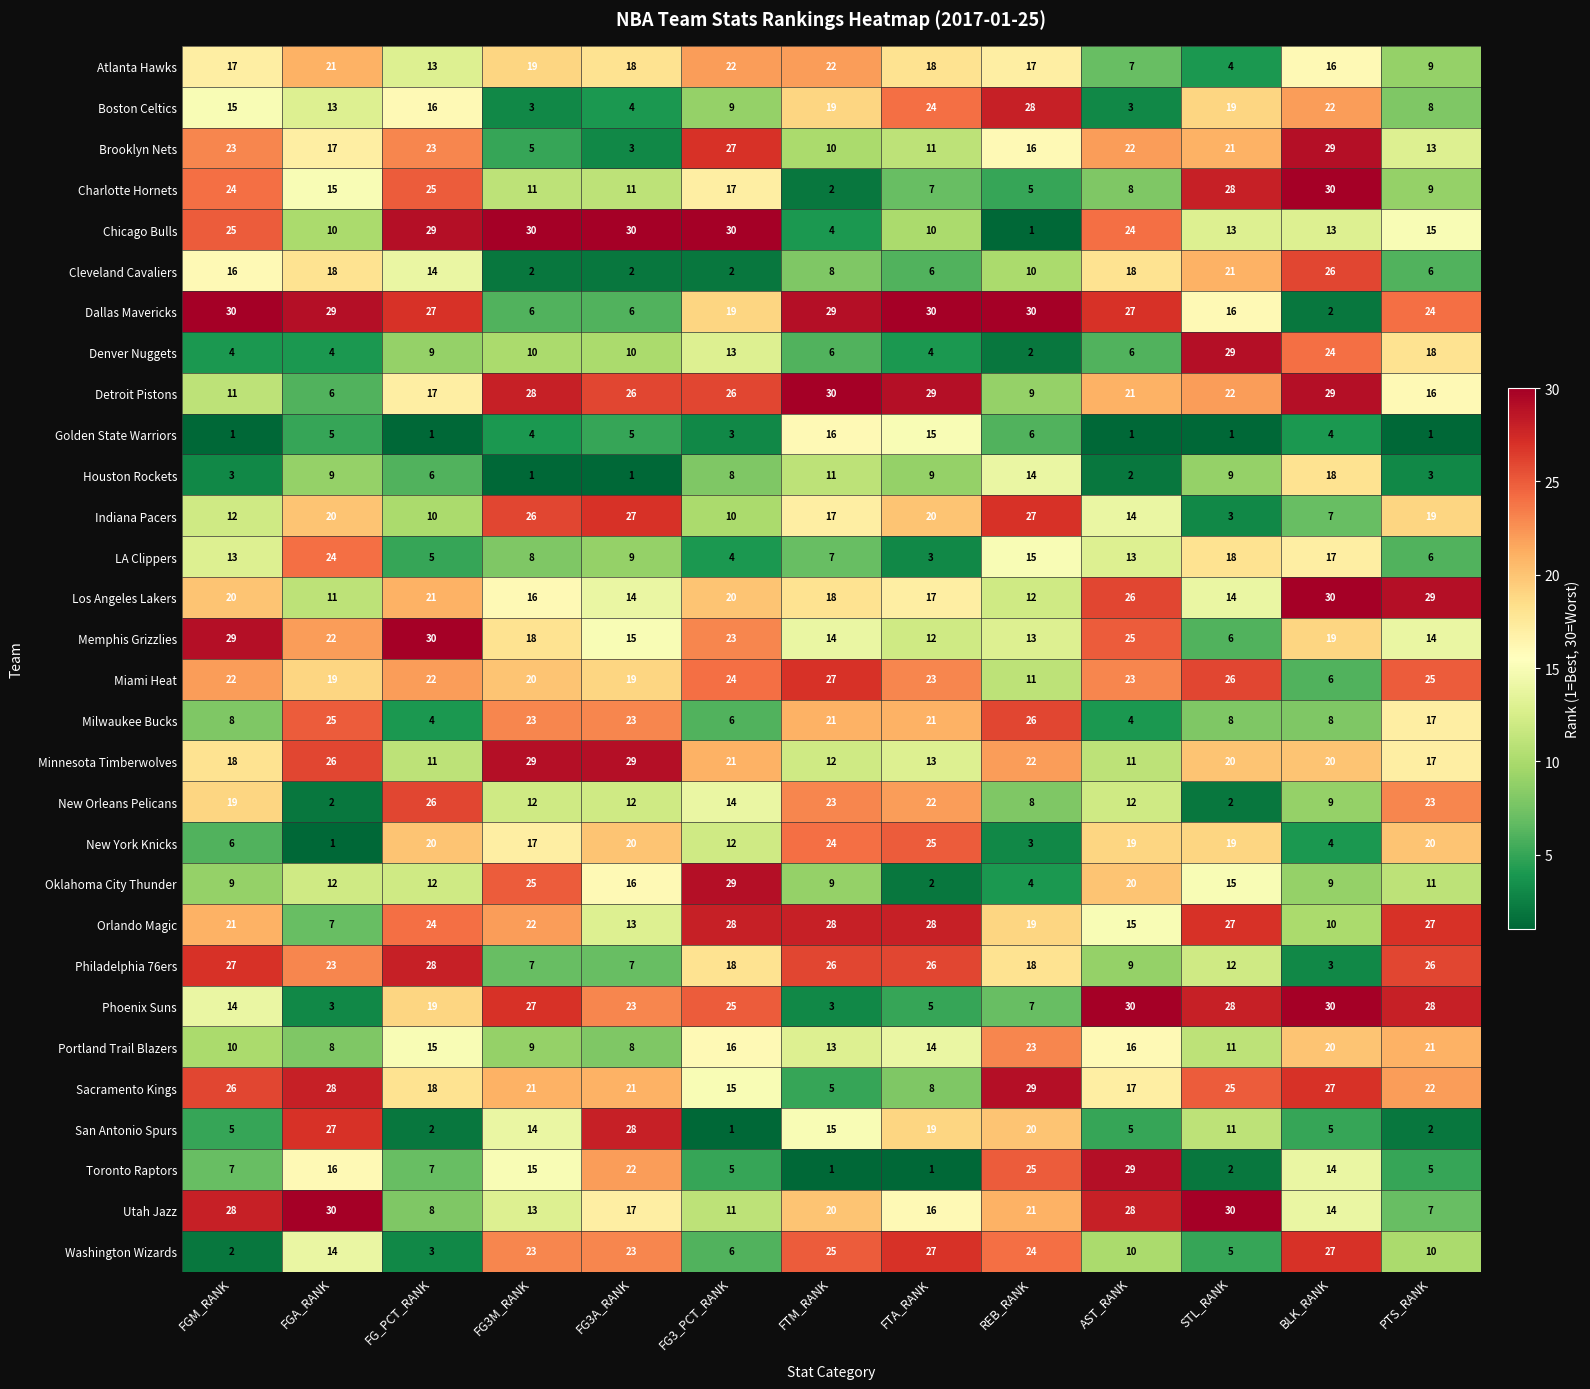

The value of Memphis Grizzlies at BLK_RANK is 5. True or false?

False